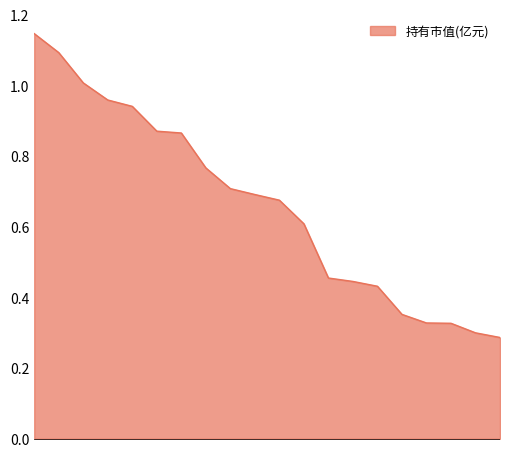

What is the difference between the maximum and minimum values?

0.9